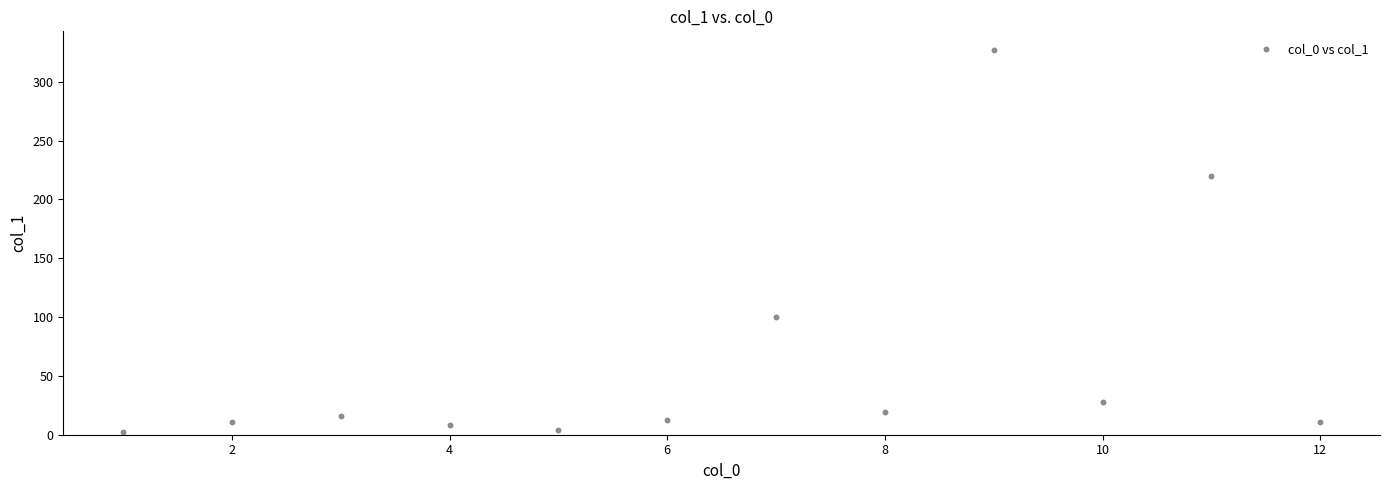

What is the range of Y values (max minus min)?

324.4